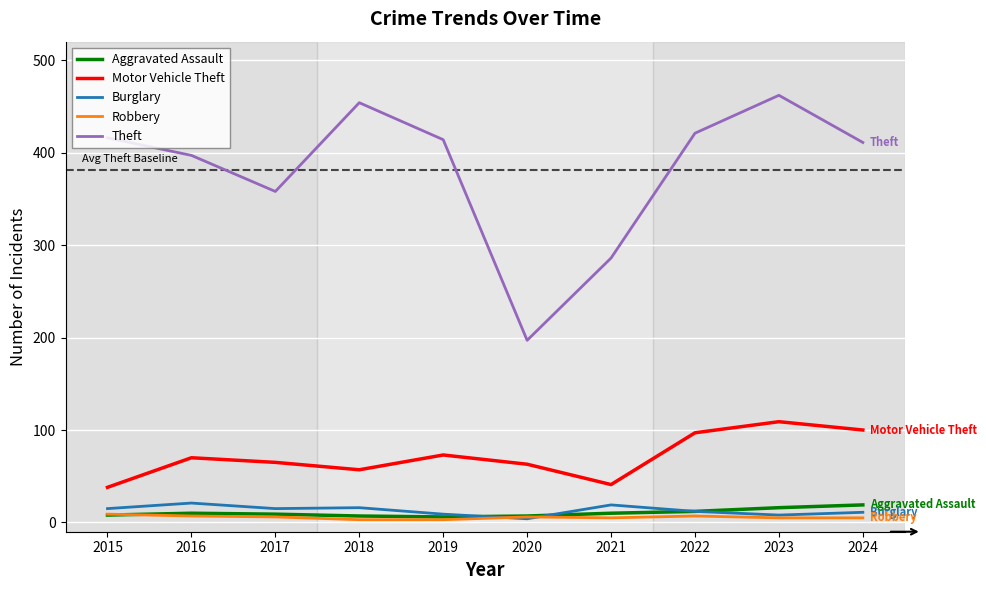

Which series has the largest total across all categories?

Theft